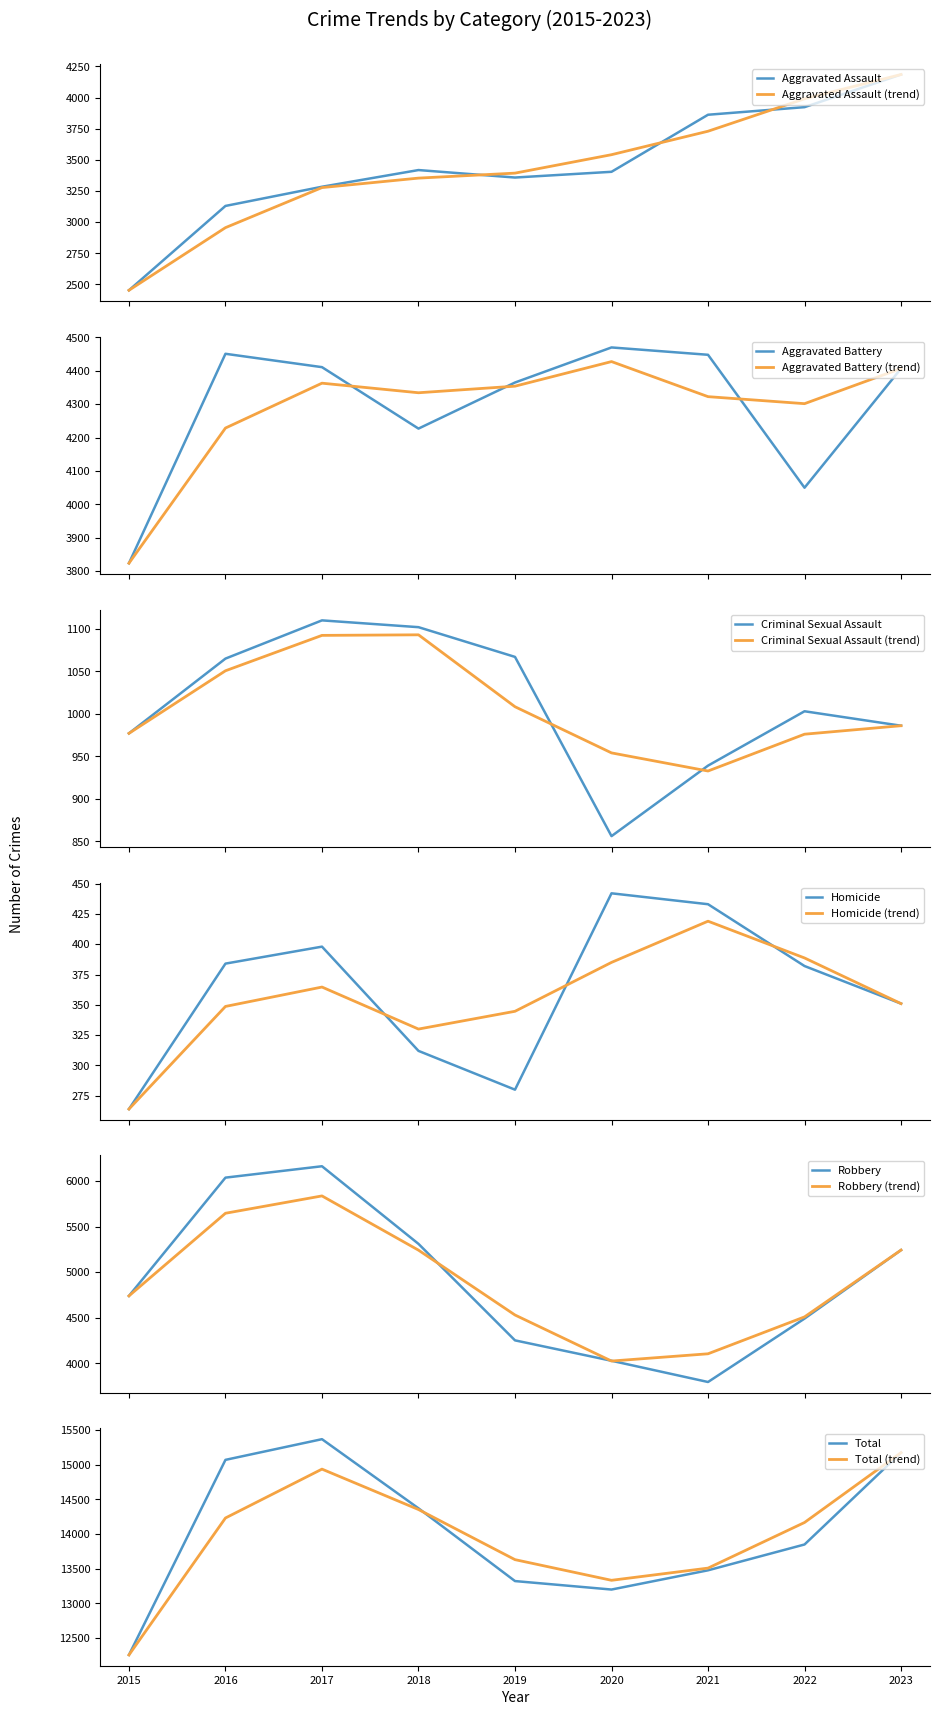

Reading left to right, what are all the values shown in this chart?

Aggravated Assault: 2015=2453	2016=3130	2017=3284	2018=3418	2019=3358	2020=3404	2021=3862	2022=3923	2023=4185
Aggravated Battery: 2015=3824	2016=4451	2017=4411	2018=4227	2019=4365	2020=4470	2021=4448	2022=4050	2023=4407
Criminal Sexual Assault: 2015=977	2016=1065	2017=1110	2018=1102	2019=1067	2020=856	2021=939	2022=1003	2023=986
Homicide: 2015=264	2016=384	2017=398	2018=312	2019=280	2020=442	2021=433	2022=382	2023=351
Robbery: 2015=4740	2016=6038	2017=6163	2018=5311	2019=4252	2020=4028	2021=3795	2022=4491	2023=5243
Total: 2015=12258	2016=15068	2017=15366	2018=14370	2019=13322	2020=13200	2021=13477	2022=13849	2023=15172